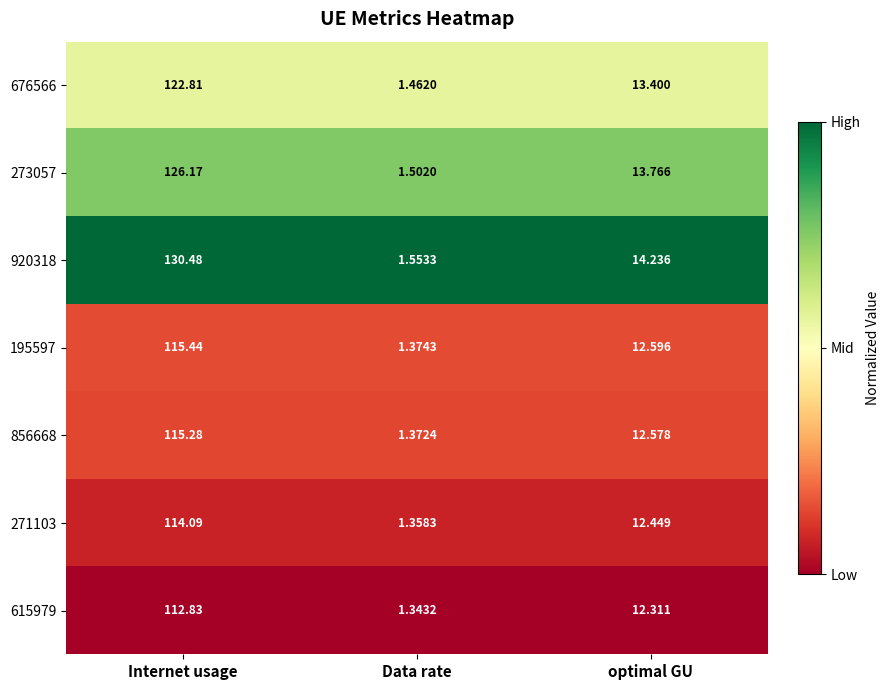

At which category does the chart reach its peak across all series?

Internet usage